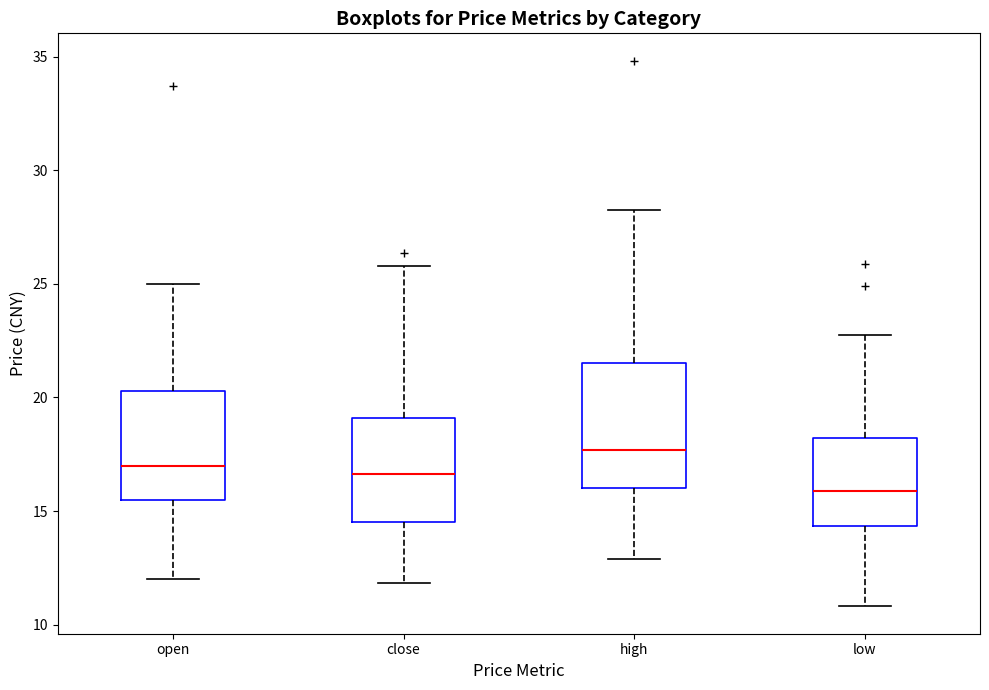

Reading left to right, transcribe this box plot: for each box, give where its median line is, the range the box spans, and where its two whiskers end, as read against the y-axis. The values are not printed on the chart, so give them approximately, as read against the axis.

open: median 17.0, box 15.5 to 20.5, whiskers 12.0 to 25.0
close: median 16.5, box 14.5 to 19.0, whiskers 12.0 to 26.0
high: median 17.5, box 16.0 to 21.5, whiskers 13.0 to 28.5
low: median 16.0, box 14.5 to 18.0, whiskers 11.0 to 22.5